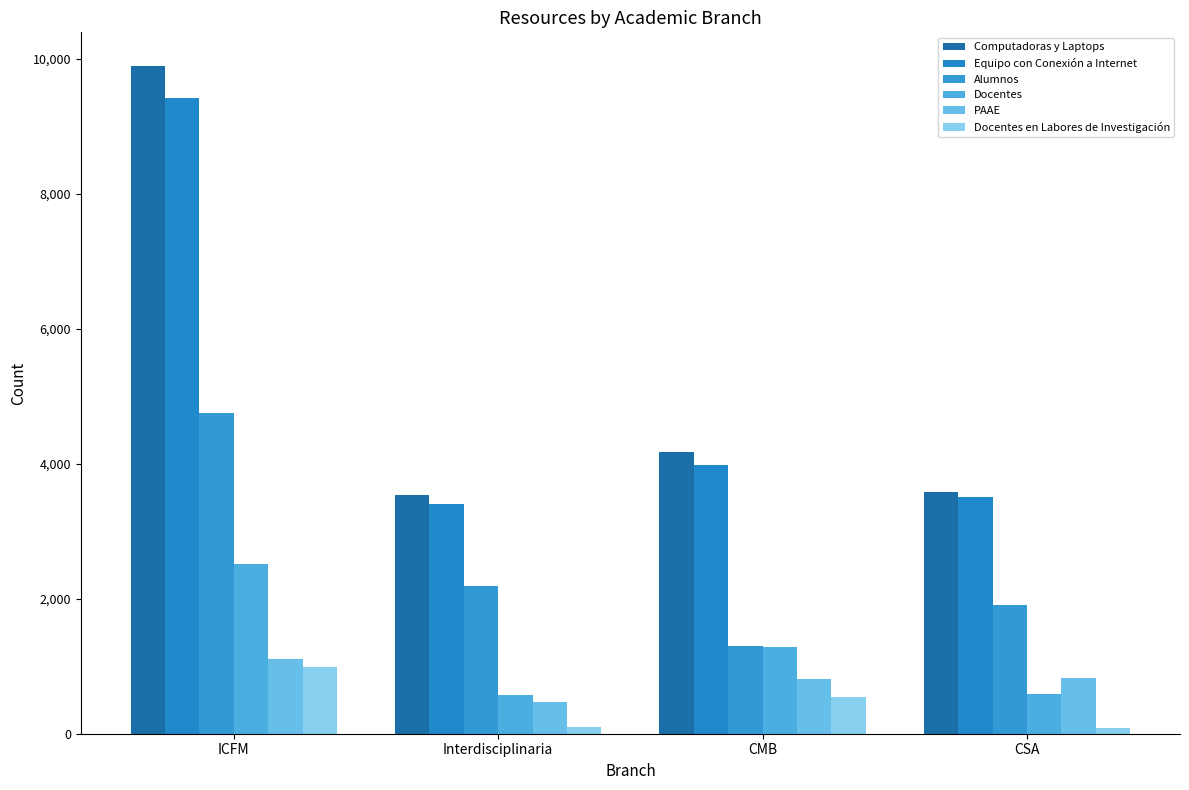

Reading right to left, what are all the values shown in this chart?

Computadoras y Laptops: CSA=3575	CMB=4179	Interdisciplinaria=3537	ICFM=9898
Equipo con Conexión a Internet: CSA=3502	CMB=3976	Interdisciplinaria=3397	ICFM=9417
Alumnos: CSA=1913	CMB=1293	Interdisciplinaria=2192	ICFM=4745
Docentes: CSA=595	CMB=1285	Interdisciplinaria=575	ICFM=2513
PAAE: CSA=826	CMB=806	Interdisciplinaria=467	ICFM=1111
Docentes en Labores de Investigación: CSA=89	CMB=541	Interdisciplinaria=100	ICFM=992